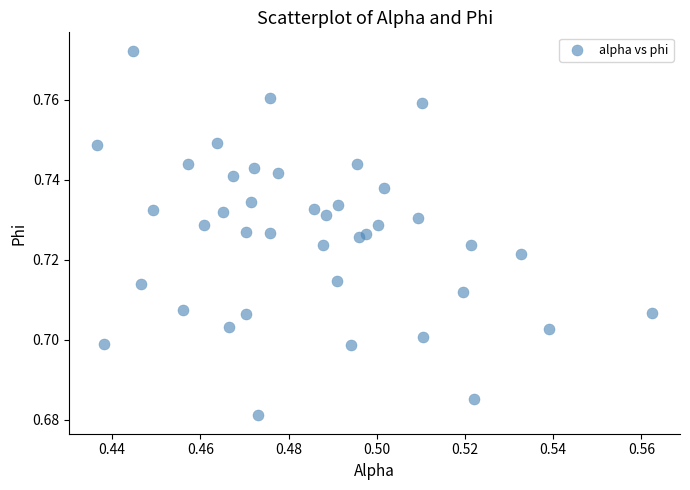

Count the number of points in this scatter plot.

40